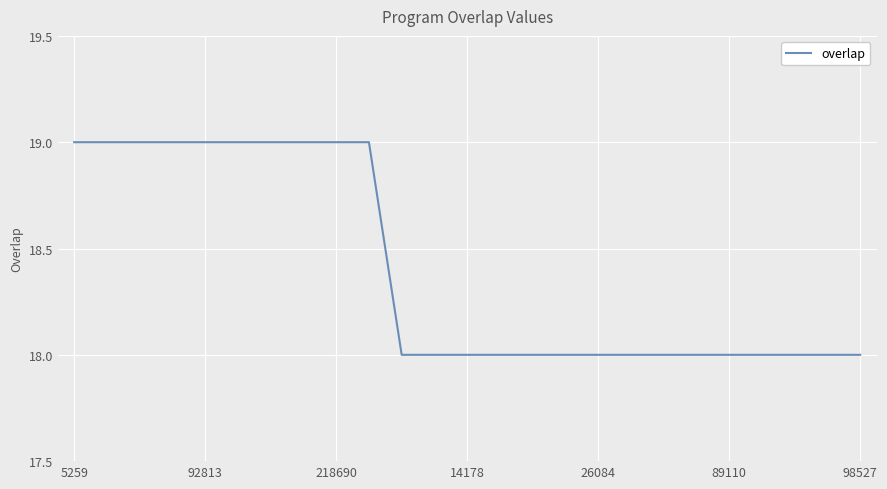

What is the smallest value displayed?

18